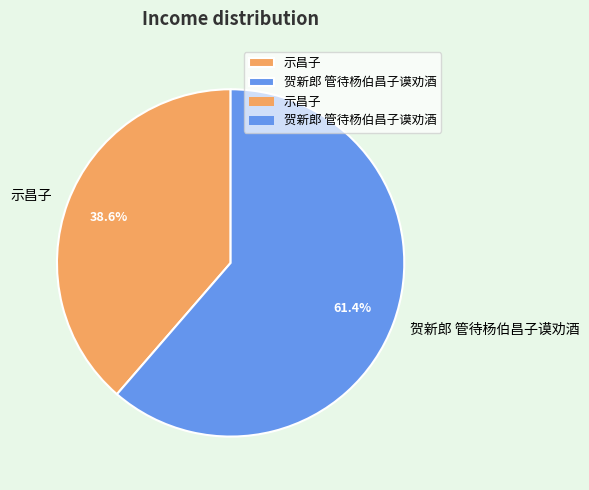

To the nearest percent, what percentage of the pie is 示昌子?

39%